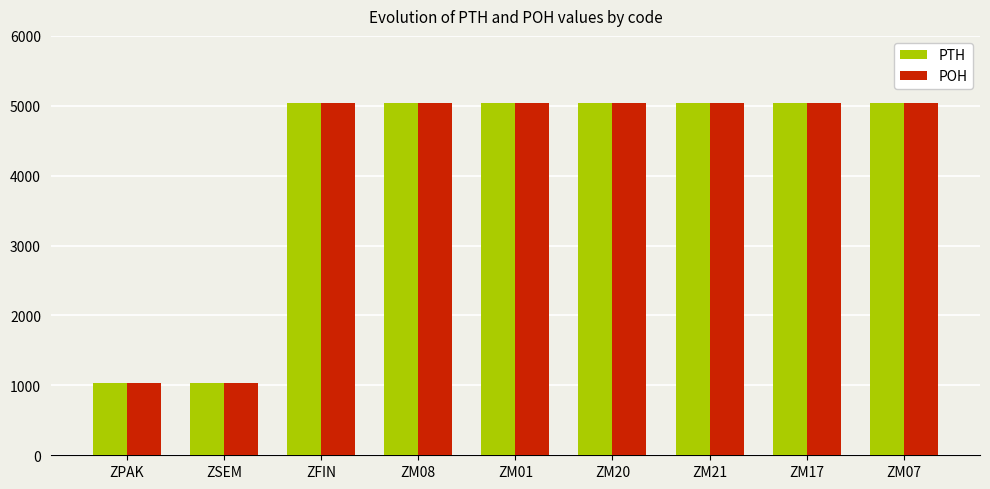

Reading right to left, list all the values displayed in this chart.

PTH: 5034	5034	5034	5034	5034	5034	5034	1034	1034
POH: 5034	5034	5034	5034	5034	5034	5034	1034	1034